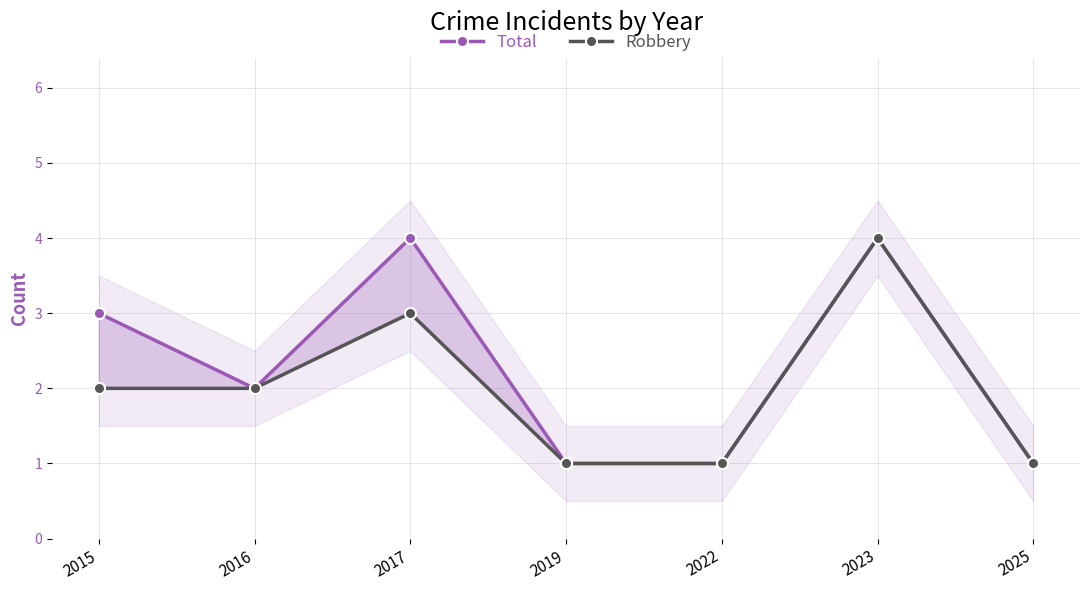

Where is Total nearest to the value 2?

2016